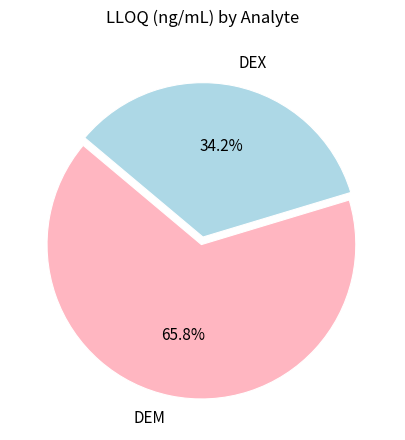

What portion of the pie excludes DEX?

65.8%